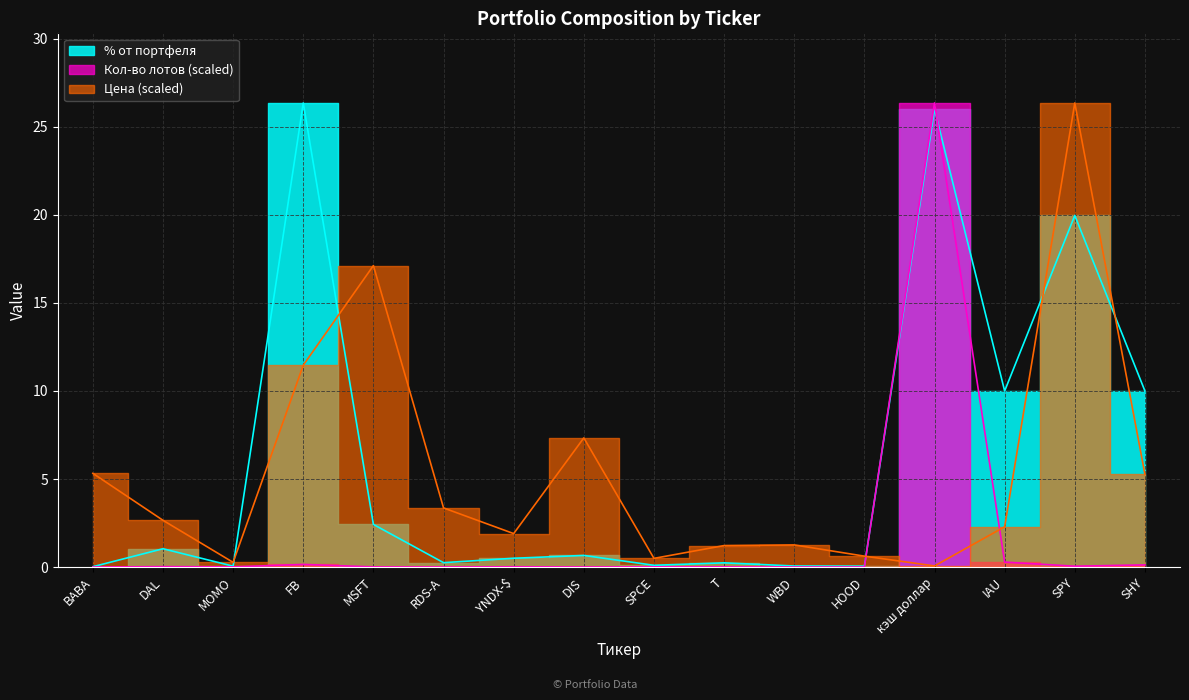

Reading right to left, list all the values displayed in this chart.

Цена: 5.3	26.4	2.3	0.1	0.6	1.3	1.2	0.5	7.3	1.9	3.4	17.1	11.5	0.3	2.7	5.3
Кол-во лотов: 0.1	0.0	0.3	26.4	0.0	0.0	0.0	0.0	0.0	0.0	0.0	0.0	0.1	0.0	0.0	0.0
% от портфеля: 10.0	20.0	10.0	26.0	0.1	0.1	0.2	0.1	0.7	0.5	0.2	2.4	26.4	0.1	1.0	0.0